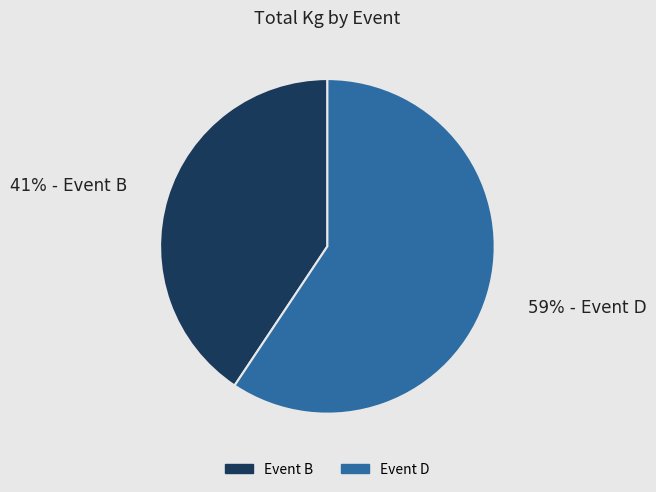

Does any single category account for the majority?

Yes